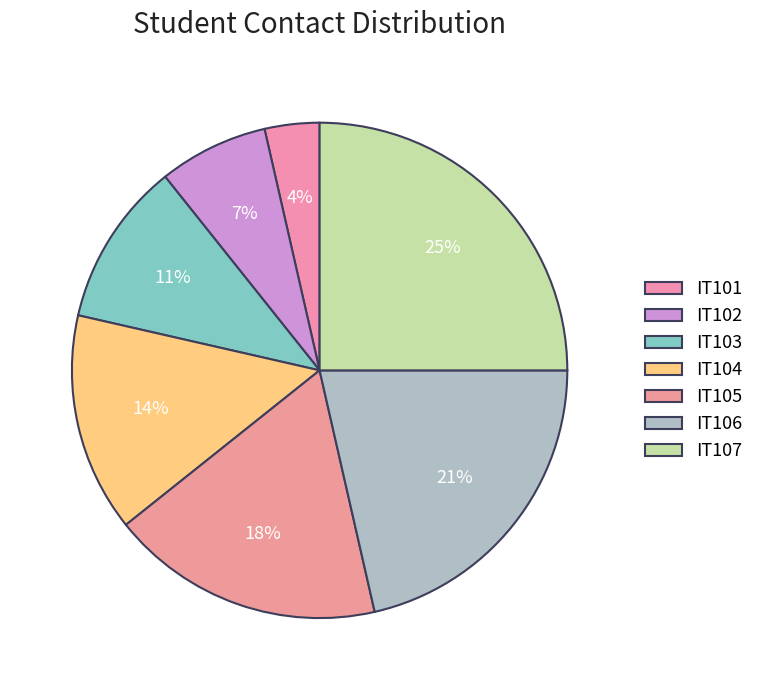

How many slices are in this pie chart?

7